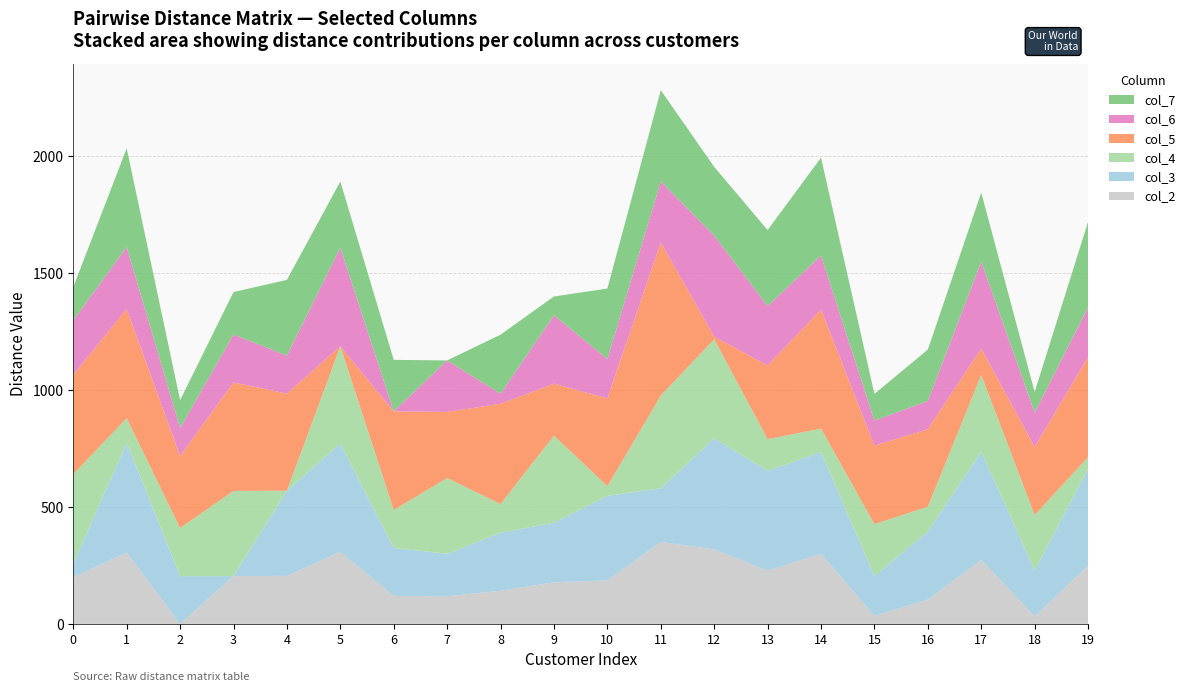

Reading left to right, what are all the values shown in this chart?

col_2: 0=199.4	1=305.7	2=0.0	3=204.6	4=205.6	5=307.9	6=119.8	7=118.6	8=141.9	9=178.3	10=186.0	11=350.8	12=318.7	13=227.8	14=300.1	15=34.4	16=104.4	17=274.3	18=31.6	19=249.0
col_3: 0=58.5	1=468.9	2=204.6	3=0.0	4=364.2	5=463.7	6=205.0	7=181.4	8=247.8	9=254.8	10=362.0	11=229.4	12=474.6	13=426.7	14=435.1	15=171.1	16=290.7	17=462.7	18=198.3	19=414.1
col_4: 0=382.8	1=105.1	2=205.6	3=364.2	4=0.0	5=415.3	6=162.3	7=323.6	8=122.8	9=372.1	10=41.0	11=396.3	12=423.8	13=135.7	14=99.8	15=221.3	16=106.3	17=327.7	18=235.6	19=50.1
col_5: 0=424.6	1=466.5	2=307.9	3=463.7	4=415.3	5=0.0	6=421.6	7=282.9	8=428.8	9=222.1	10=375.1	11=654.5	12=11.0	13=315.0	14=508.9	15=335.2	16=331.1	17=112.9	18=290.6	19=427.9
col_6: 0=232.2	1=265.5	2=119.8	3=205.0	4=162.3	5=421.6	6=0.0	7=220.2	8=43.0	9=292.0	10=168.8	11=261.2	12=432.1	13=253.9	14=230.9	15=107.5	16=121.0	17=371.0	18=147.5	19=212.4
col_7: 0=143.0	1=421.7	2=118.6	3=181.4	4=323.6	5=282.9	6=220.2	7=0.0	8=252.3	9=80.6	10=301.1	11=389.7	12=293.7	13=324.7	14=418.7	15=113.9	16=219.7	17=295.2	18=87.9	19=365.4